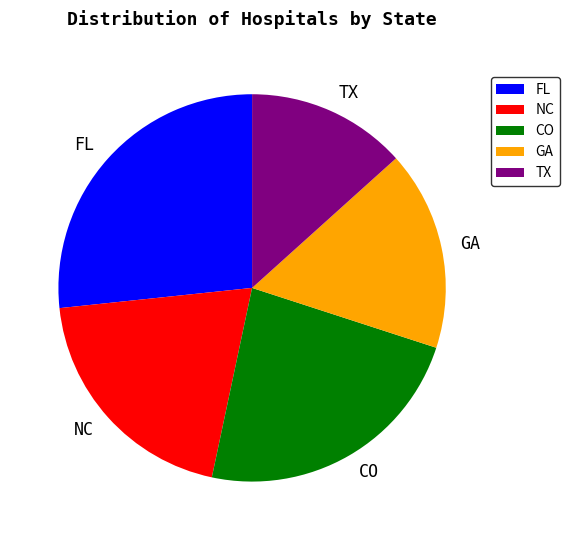

Rank the categories by value from lowest to highest.

TX, GA, NC, CO, FL